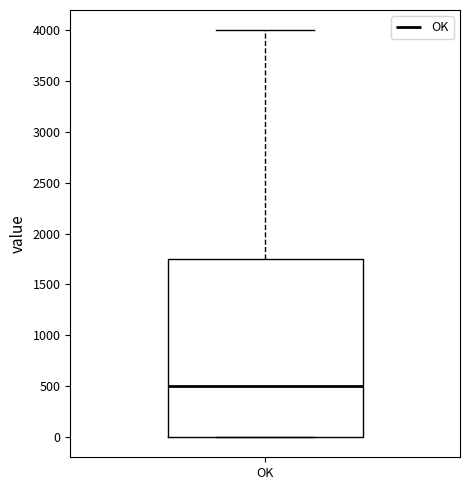

Where is the upper edge of the box for OK on the y-axis? The values are not printed on the chart, so give them approximately, as read against the axis.

1750